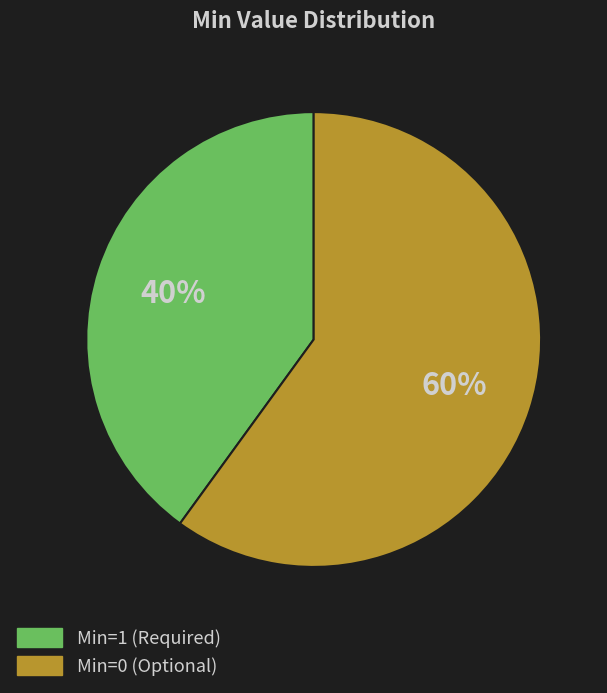

To the nearest percent, what is the difference between the largest and smallest slice percentages?

20%